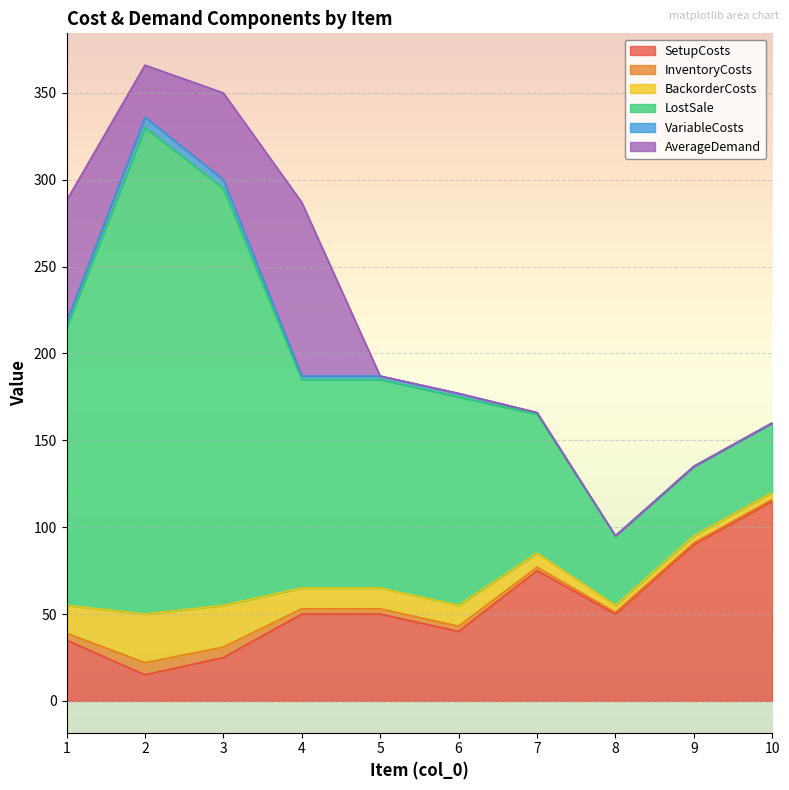

Where is InventoryCosts nearest to the value 4?

1